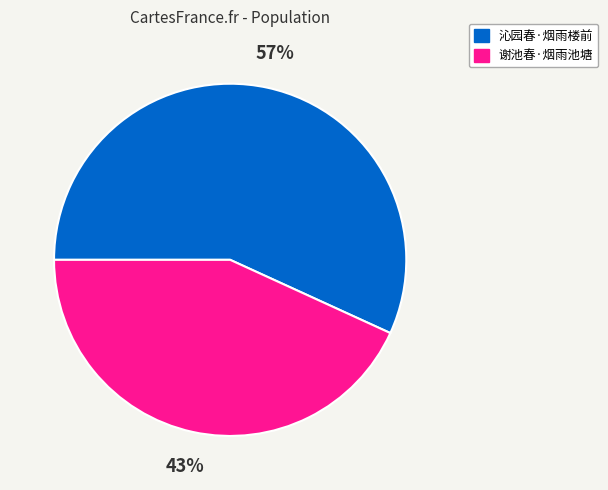

Approximately how many times larger is the value at 谢池春·烟雨池塘 compared to 沁园春·烟雨楼前?

0.8